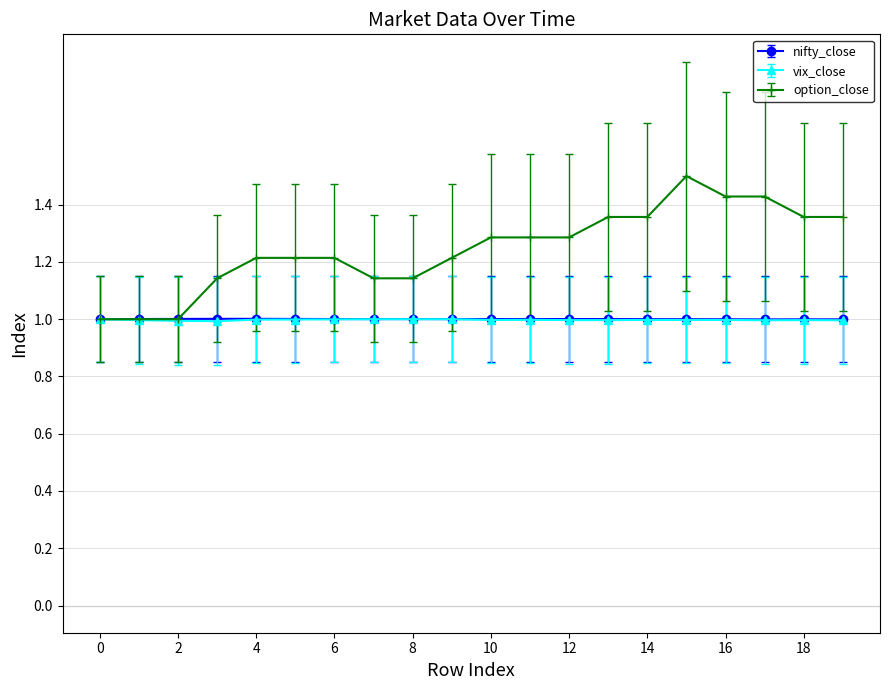

Is this an area chart (filled region under the line)?

No